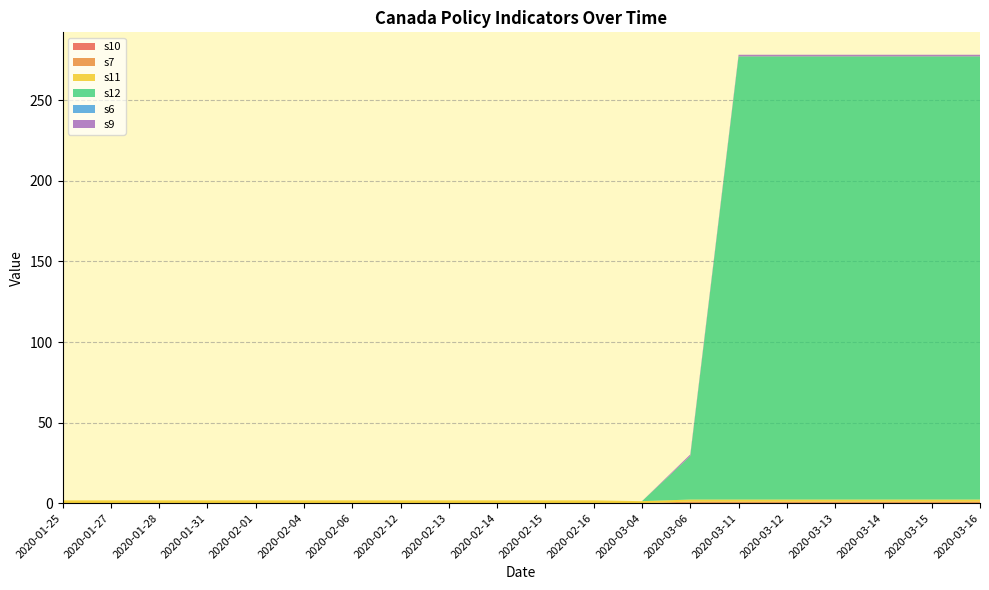

Reading left to right, transcribe all the data shown in this chart.

s10: 2020-01-25=0.0	2020-01-27=0.0	2020-01-28=0.0	2020-01-31=0.0	2020-02-01=0.0	2020-02-04=0.0	2020-02-06=0.0	2020-02-12=0.0	2020-02-13=0.0	2020-02-14=0.0	2020-02-15=0.0	2020-02-16=0.0	2020-03-04=0.0	2020-03-06=0.0	2020-03-11=0.0	2020-03-12=0.0	2020-03-13=0.0	2020-03-14=0.0	2020-03-15=0.0	2020-03-16=0.0
s7: 2020-01-25=0.0	2020-01-27=0.0	2020-01-28=0.0	2020-01-31=0.0	2020-02-01=0.0	2020-02-04=0.0	2020-02-06=0.0	2020-02-12=0.0	2020-02-13=0.0	2020-02-14=0.0	2020-02-15=0.0	2020-02-16=0.0	2020-03-04=0.0	2020-03-06=1.0	2020-03-11=1.0	2020-03-12=1.0	2020-03-13=1.0	2020-03-14=1.0	2020-03-15=1.0	2020-03-16=1.0
s11: 2020-01-25=1.8	2020-01-27=1.8	2020-01-28=1.8	2020-01-31=1.8	2020-02-01=1.8	2020-02-04=1.8	2020-02-06=1.8	2020-02-12=1.8	2020-02-13=1.8	2020-02-14=1.8	2020-02-15=1.8	2020-02-16=1.8	2020-03-04=1.2	2020-03-06=1.2	2020-03-11=1.2	2020-03-12=1.2	2020-03-13=1.2	2020-03-14=1.2	2020-03-15=1.2	2020-03-16=1.2
s12: 2020-01-25=0.0	2020-01-27=0.0	2020-01-28=0.0	2020-01-31=0.0	2020-02-01=0.0	2020-02-04=0.0	2020-02-06=0.0	2020-02-12=0.0	2020-02-13=0.0	2020-02-14=0.0	2020-02-15=0.0	2020-02-16=0.0	2020-03-04=0.0	2020-03-06=27.0	2020-03-11=275.0	2020-03-12=275.0	2020-03-13=275.0	2020-03-14=275.0	2020-03-15=275.0	2020-03-16=275.0
s6: 2020-01-25=0.0	2020-01-27=0.0	2020-01-28=0.0	2020-01-31=0.0	2020-02-01=0.0	2020-02-04=0.0	2020-02-06=0.0	2020-02-12=0.0	2020-02-13=0.0	2020-02-14=0.0	2020-02-15=0.0	2020-02-16=0.0	2020-03-04=0.0	2020-03-06=0.0	2020-03-11=0.0	2020-03-12=0.0	2020-03-13=0.0	2020-03-14=0.0	2020-03-15=0.0	2020-03-16=0.0
s9: 2020-01-25=0.0	2020-01-27=0.0	2020-01-28=0.0	2020-01-31=0.0	2020-02-01=0.0	2020-02-04=0.0	2020-02-06=0.0	2020-02-12=0.0	2020-02-13=0.0	2020-02-14=0.0	2020-02-15=0.0	2020-02-16=0.0	2020-03-04=0.0	2020-03-06=1.0	2020-03-11=1.0	2020-03-12=1.0	2020-03-13=1.0	2020-03-14=1.0	2020-03-15=1.0	2020-03-16=1.0